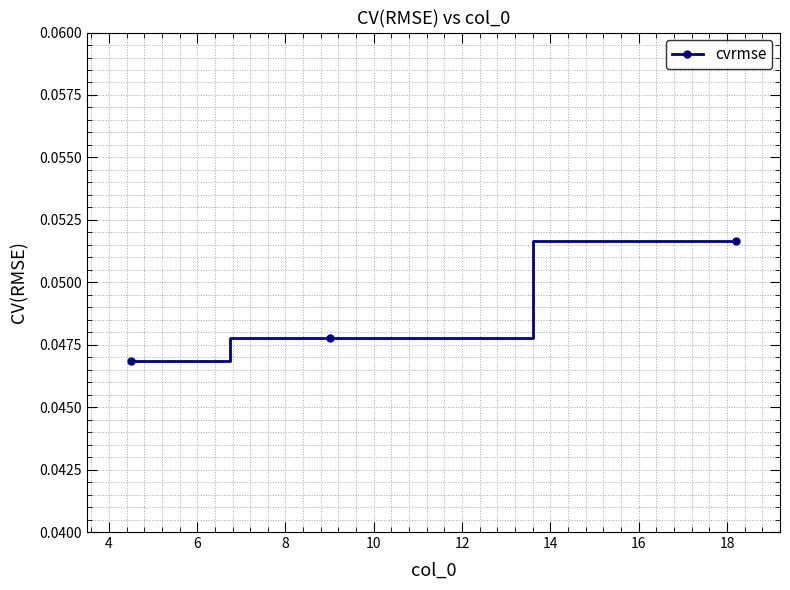

Count the values in the range 0 to 1.

3